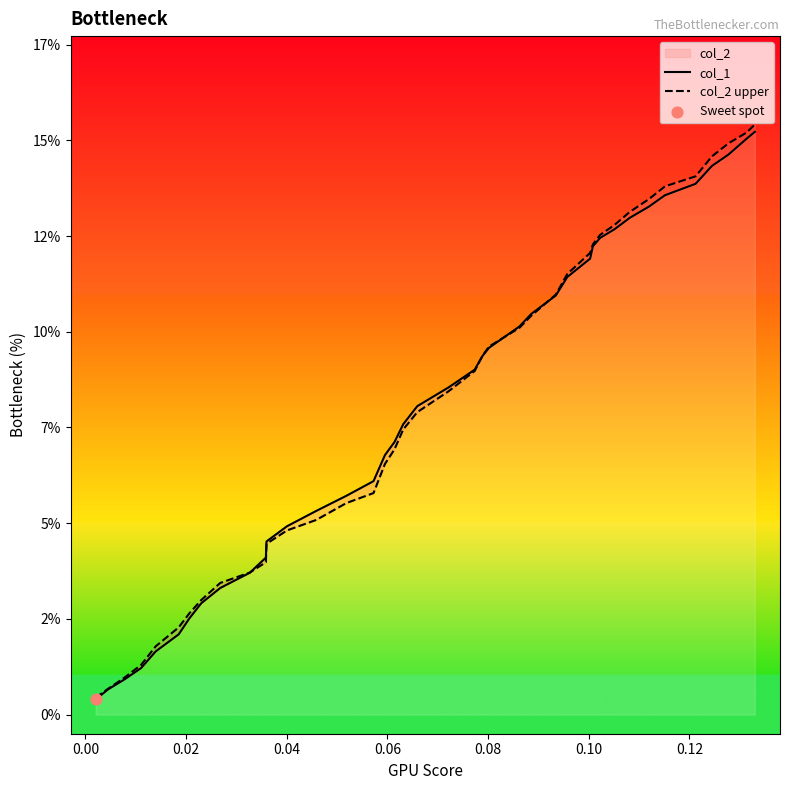

At how many categories does at least one series exceed 0?

40